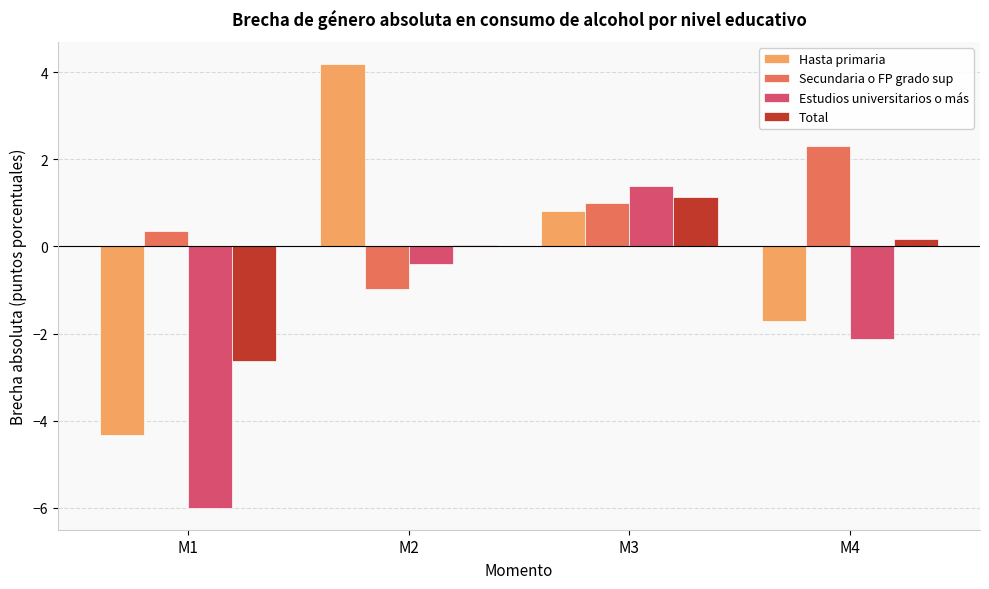

What is the maximum value shown in the chart?

4.2